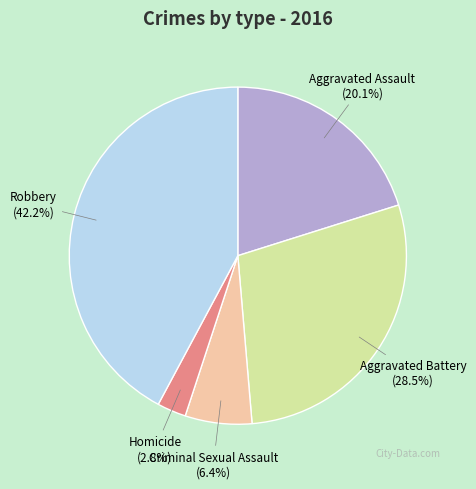

Is it true that Criminal Sexual Assault is 18% of the pie?

False